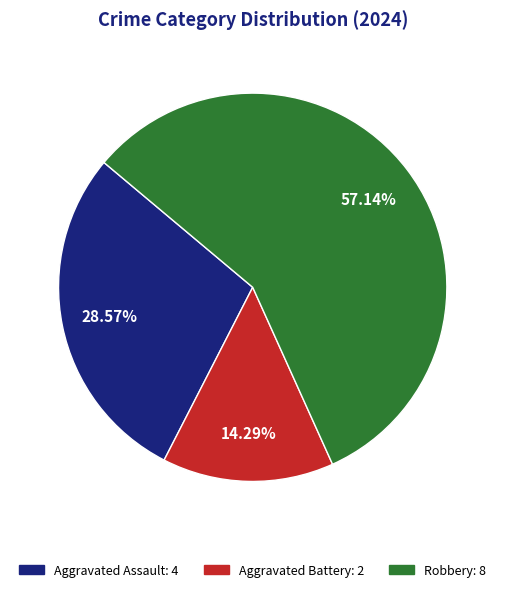

Does any single category account for the majority?

Yes